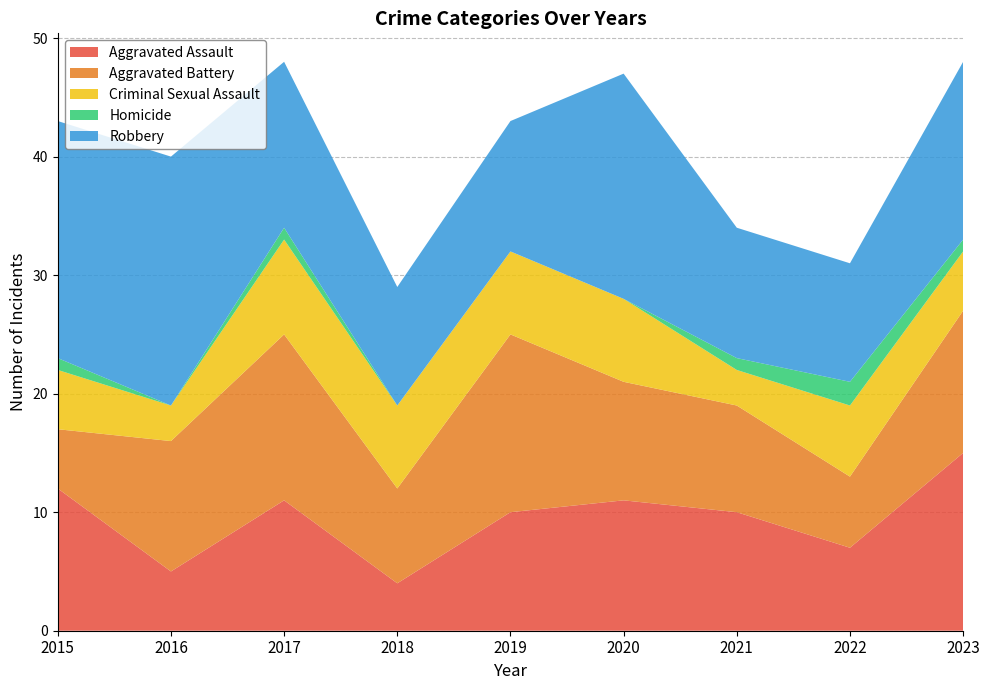

Reading left to right, extract all data points from this chart.

Aggravated Assault: 12	5	11	4	10	11	10	7	15
Aggravated Battery: 5	11	14	8	15	10	9	6	12
Criminal Sexual Assault: 5	3	8	7	7	7	3	6	5
Homicide: 1	0	1	0	0	0	1	2	1
Robbery: 20	21	14	10	11	19	11	10	15